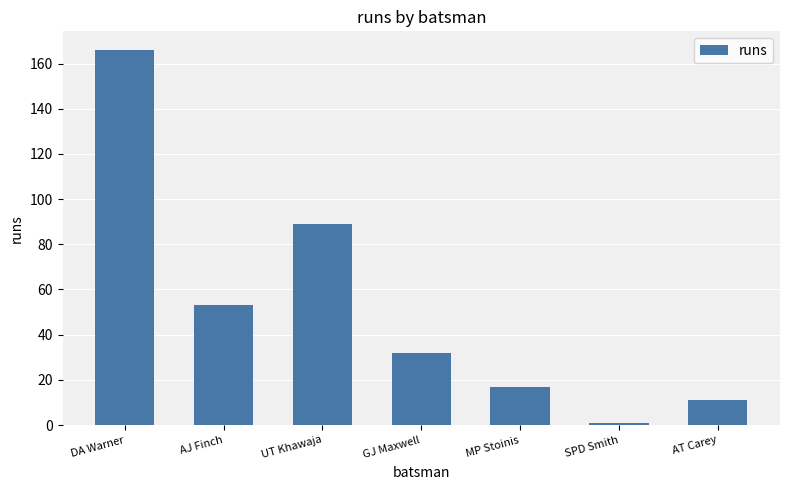

Reading left to right, extract all data points from this chart.

DA Warner=166	AJ Finch=53	UT Khawaja=89	GJ Maxwell=32	MP Stoinis=17	SPD Smith=1	AT Carey=11